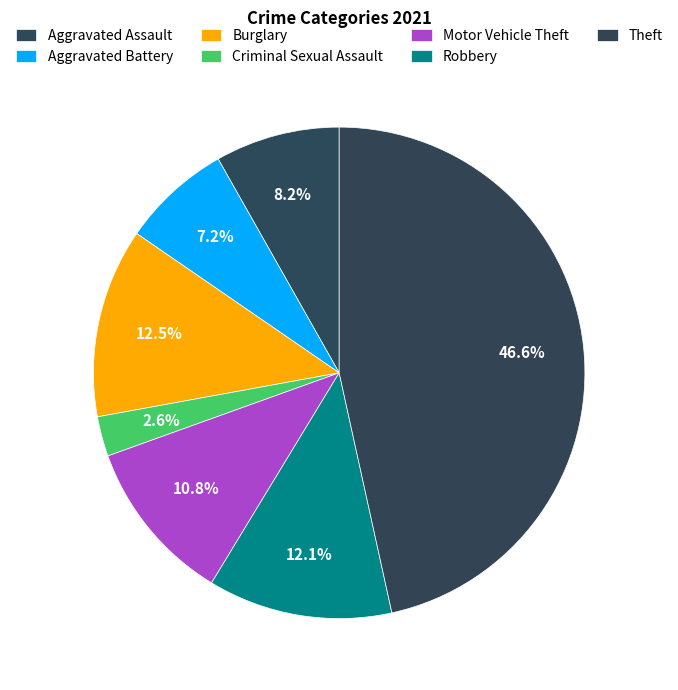

Count the number of slices in the pie.

7